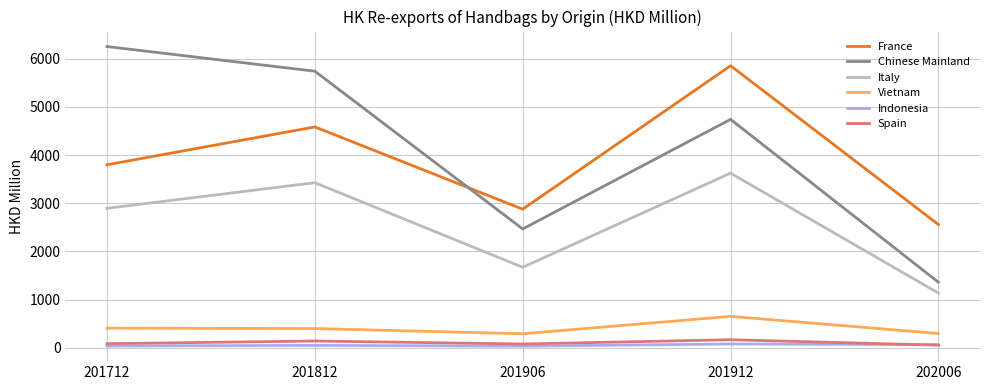

Is it true that Chinese Mainland equals 531.4 at 202006?

False